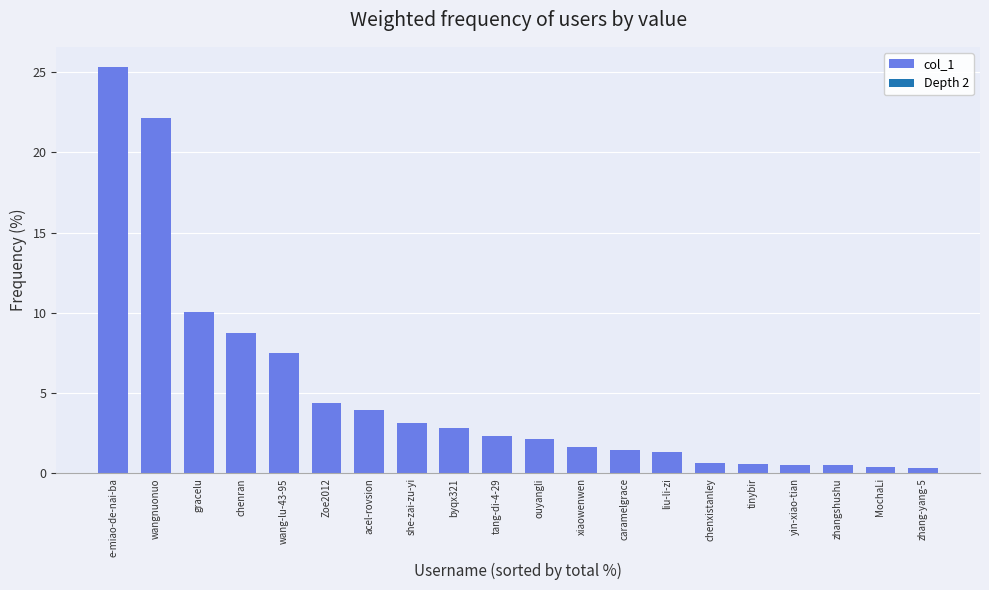

Does the chart contain any negative values?

No